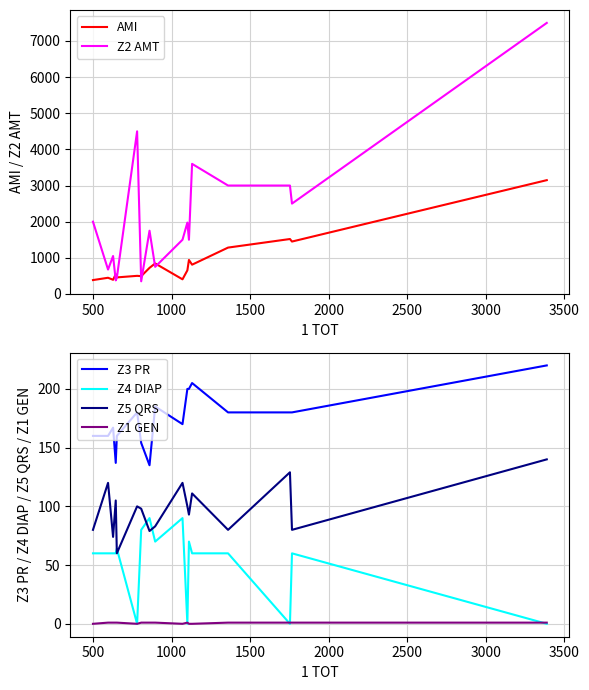

What is the difference between the second highest and minimum values in the Z5 QRS series?

69